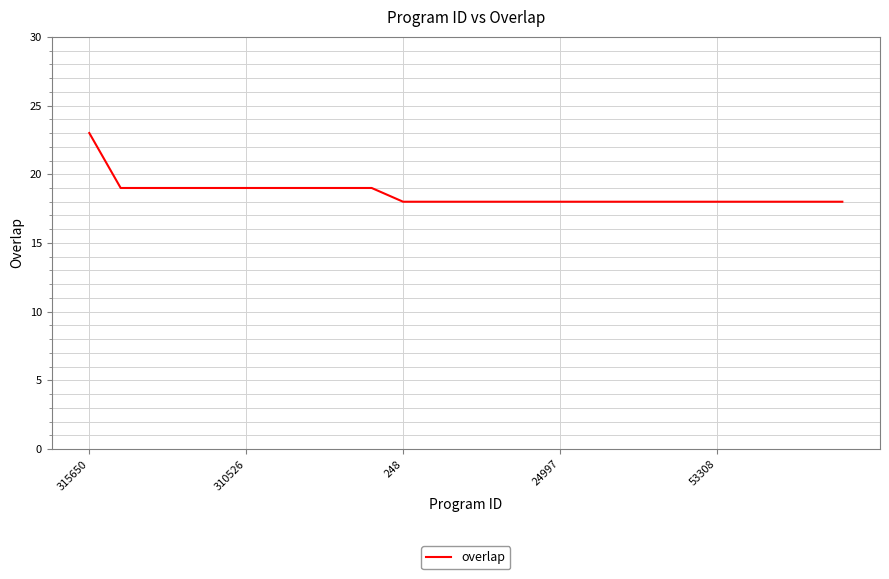

What is the difference between the maximum and minimum values?

5